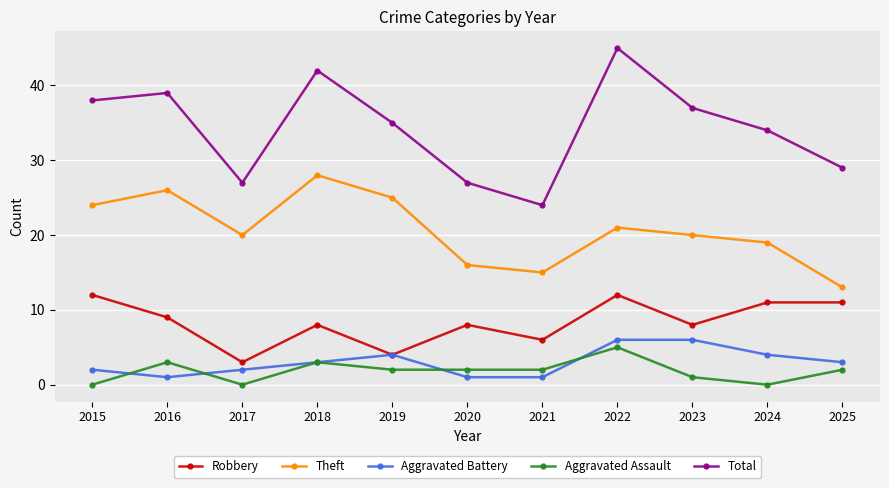

The Robbery series shows 11 at 2025. True or false?

True